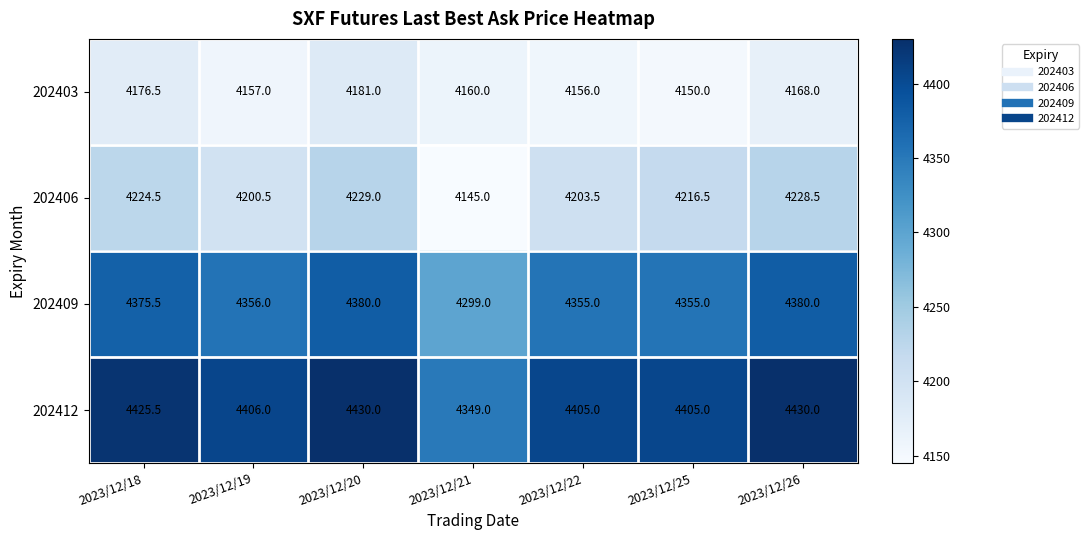

Read the 202409 value at 2023/12/26.

4380.0